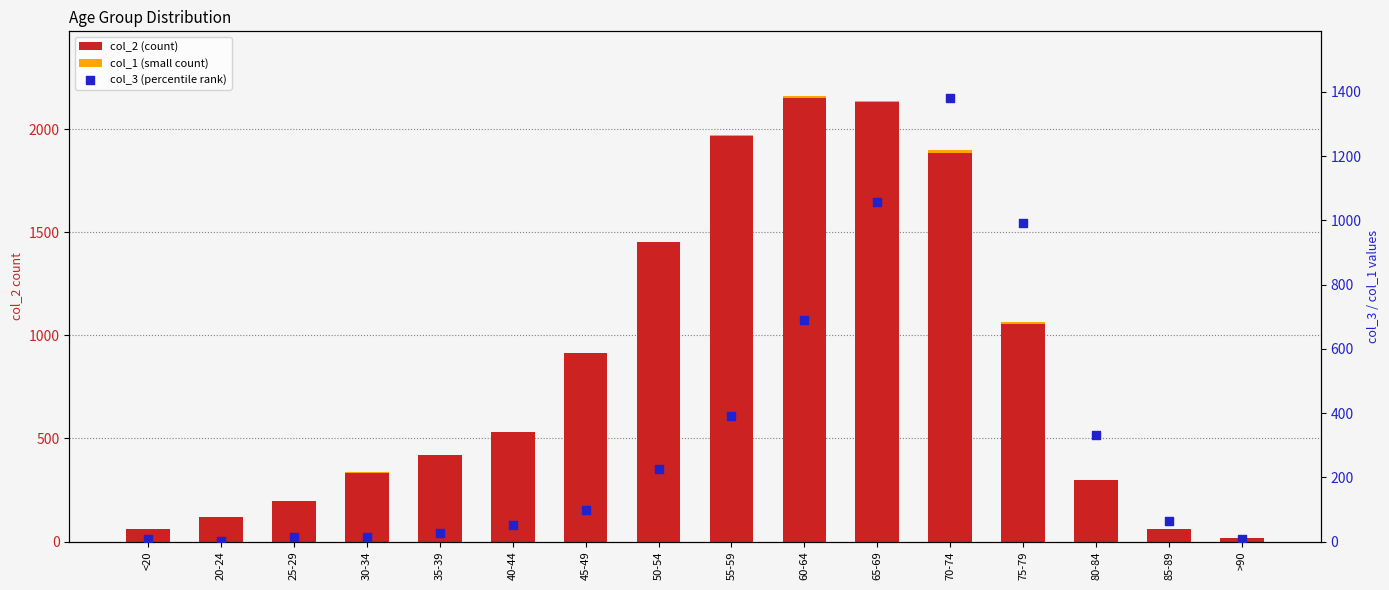

At how many categories does at least one series exceed 1408?

5